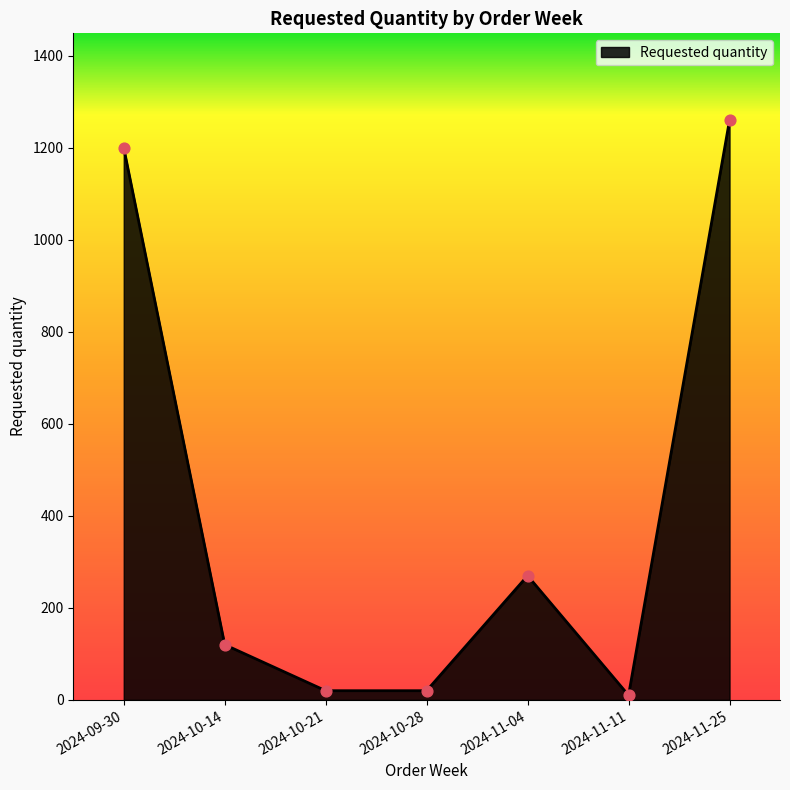

What is the ratio of the value at 2024-11-25 to the value at 2024-11-11?

126.0